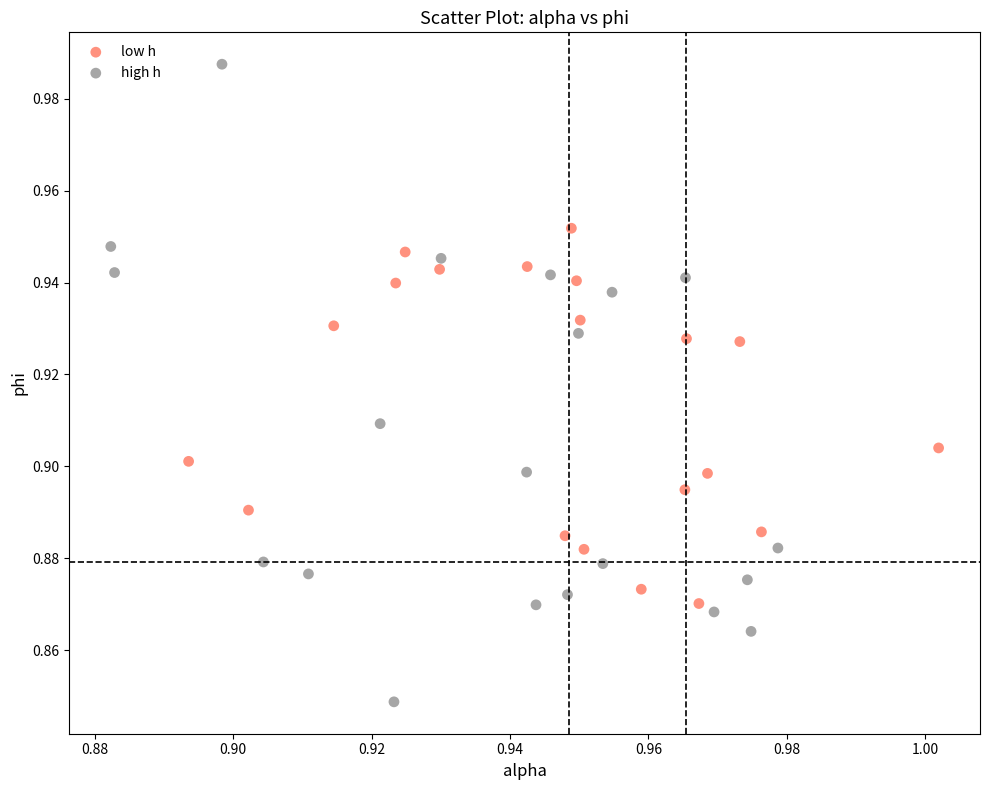

Which series reaches the maximum Y coordinate?

high h